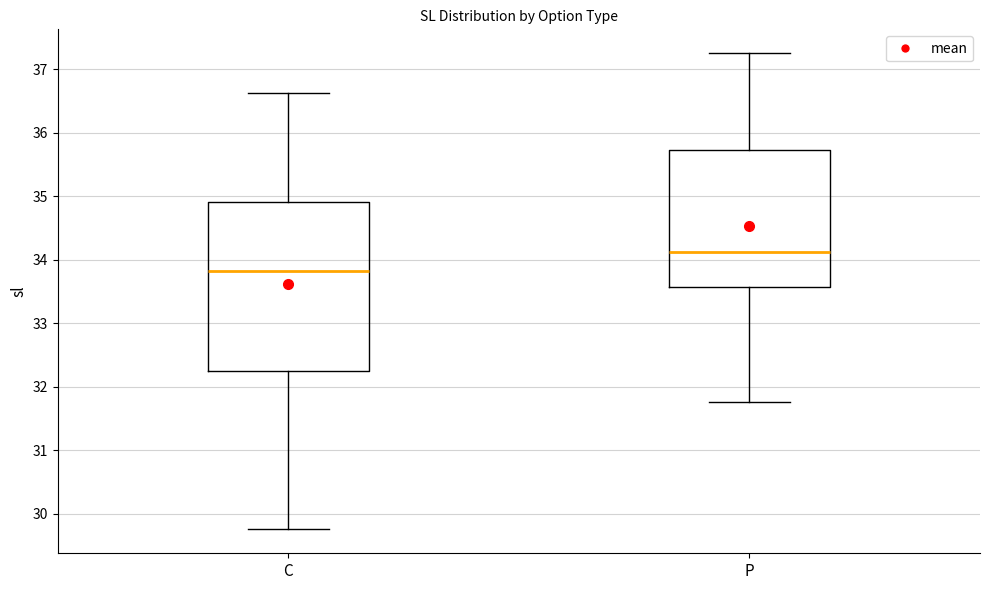

Reading left to right, read every box against the y-axis: the position of its median line, the range the box covers, and the ends of its whiskers. The values are not printed on the chart, so give them approximately, as read against the axis.

C: median 33.8, box 32.3 to 34.9, whiskers 29.8 to 36.6
P: median 34.1, box 33.6 to 35.7, whiskers 31.8 to 37.3